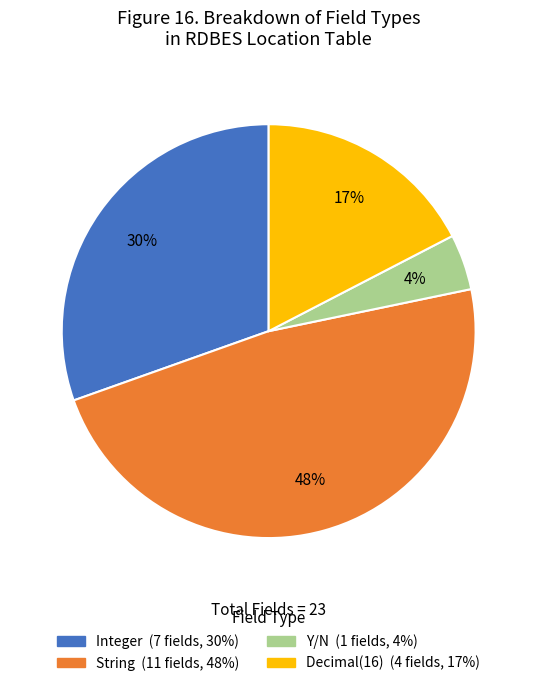

To the nearest percent, what is the average slice percentage?

25%